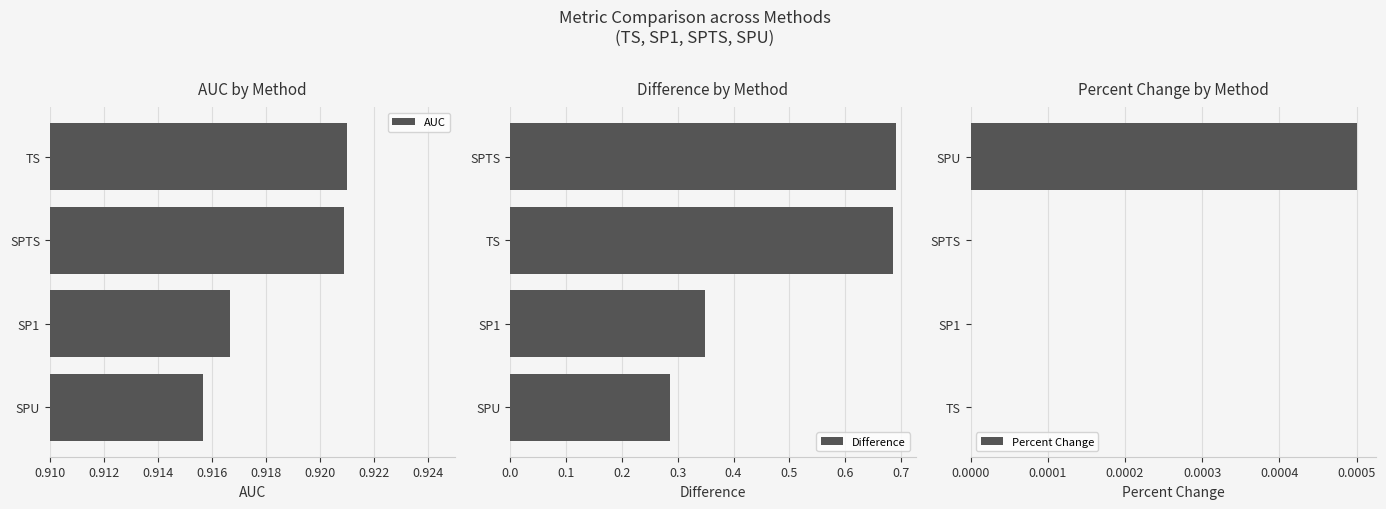

Reading left to right, transcribe all the data shown in this chart.

AUC: 0.9	0.9	0.9	0.9
Difference: 0.3	0.3	0.7	0.7
Percent Change: 0.0	0.0	0.0	0.0